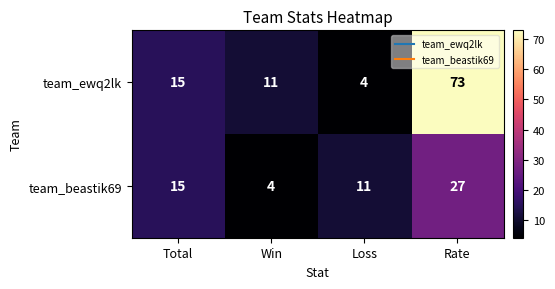

Reading right to left, extract all data points from this chart.

team_ewq2lk: 73	4	11	15
team_beastik69: 27	11	4	15